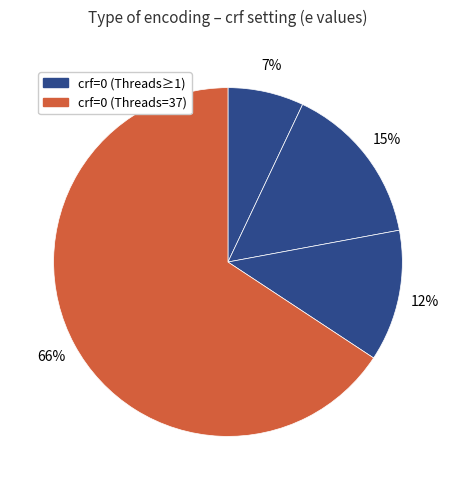

How many segments does this pie chart have?

4